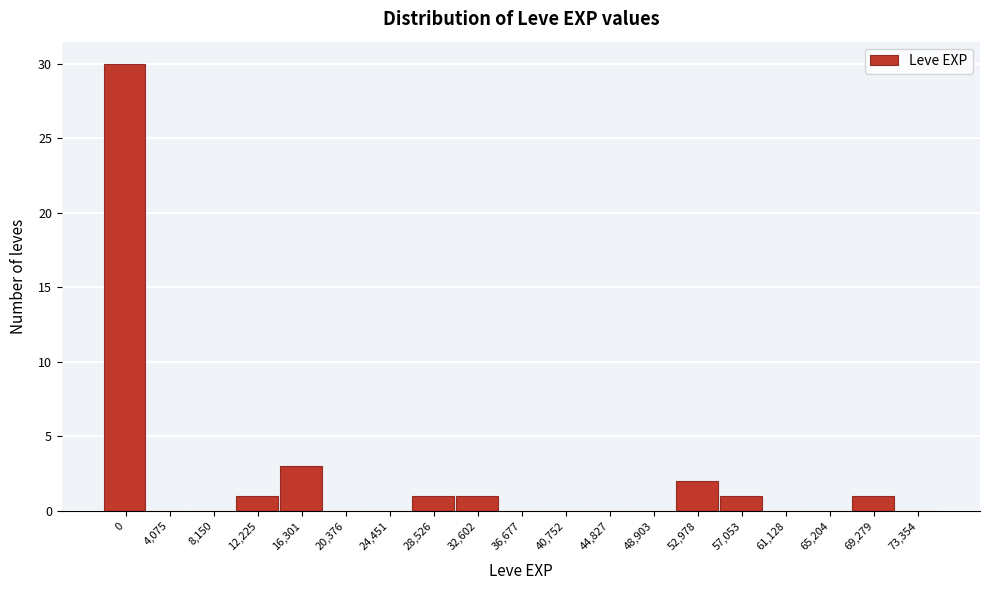

Reading left to right, extract all data points from this chart.

0=30	4,075=0	8,150=0	12,225=1	16,301=3	20,376=0	24,451=0	28,526=1	32,602=1	36,677=0	40,752=0	44,827=0	48,903=0	52,978=2	57,053=1	61,128=0	65,204=0	69,279=1	73,354=0